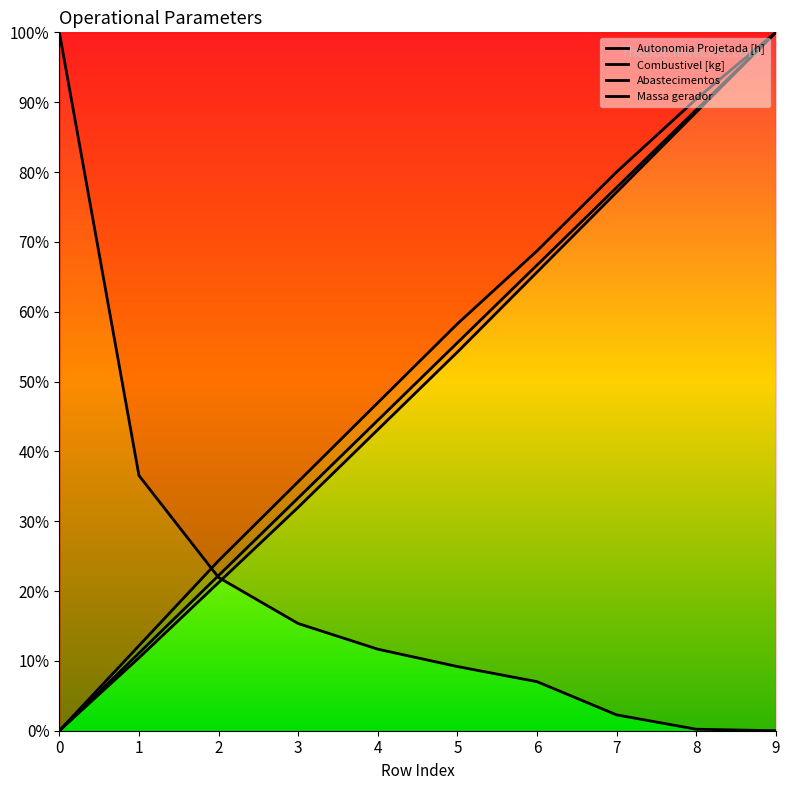

True or false: Autonomia Projetada [h] has a value of 0.0 at 0.

True